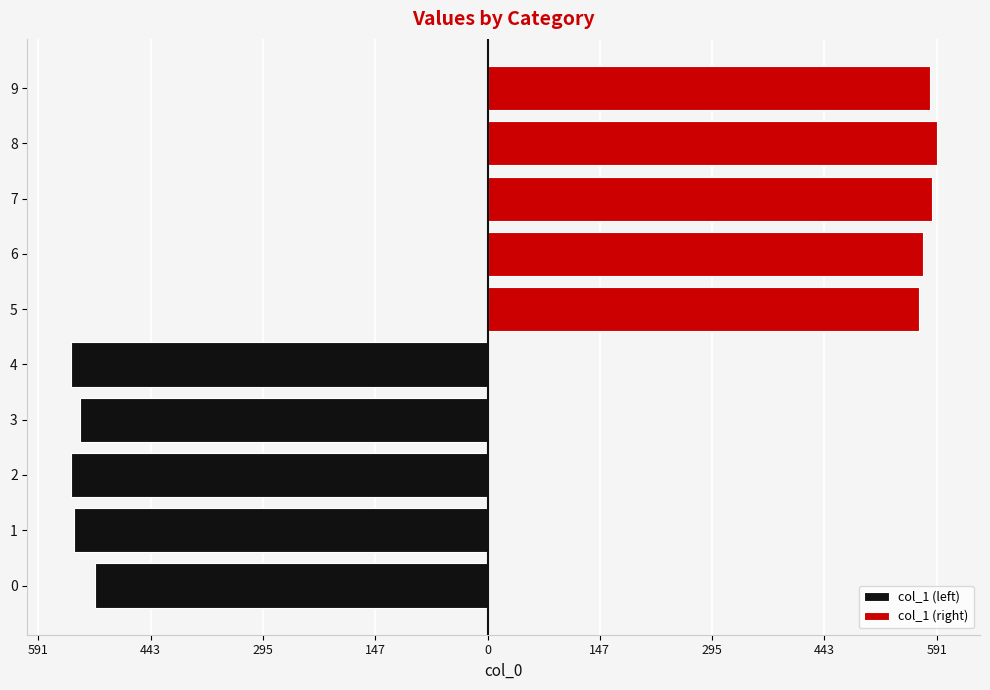

What is the value of the col_1 (left) bar at the 2nd from the left?

-545.3